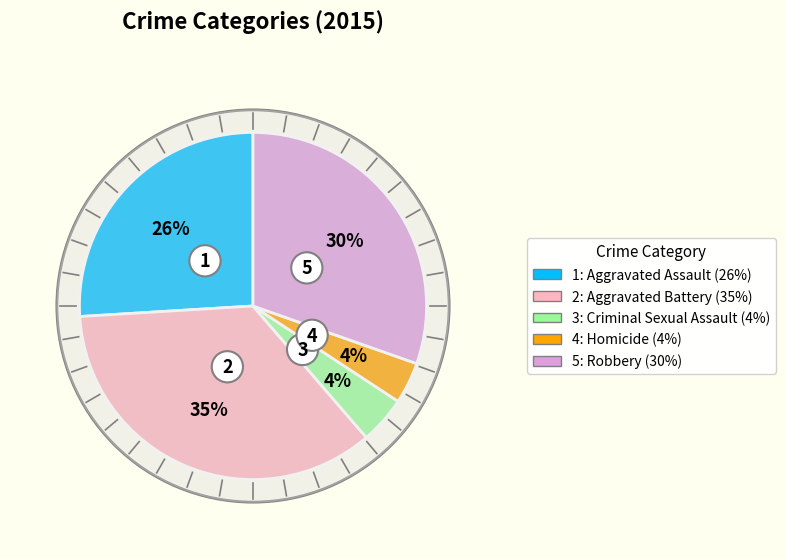

How much of the chart is everything except Criminal Sexual Assault?

95.6%